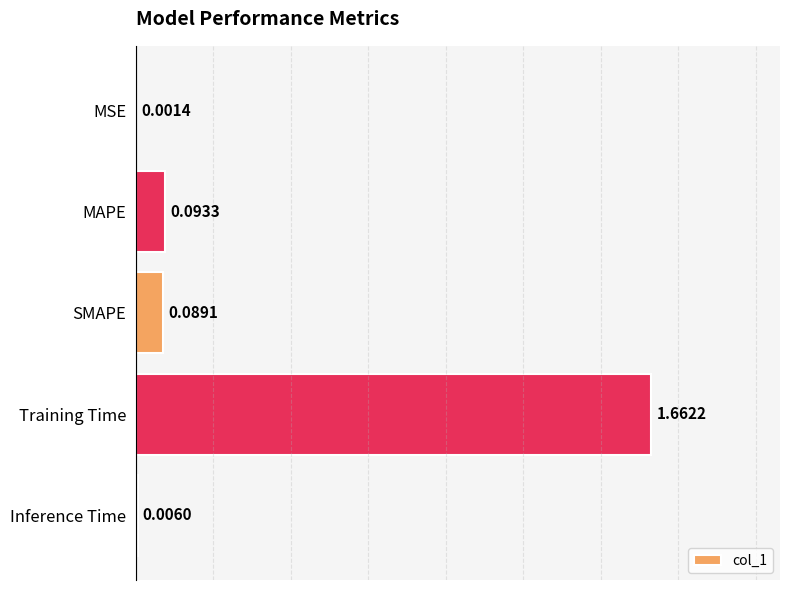

Which label corresponds to the largest value in the chart?

Training Time